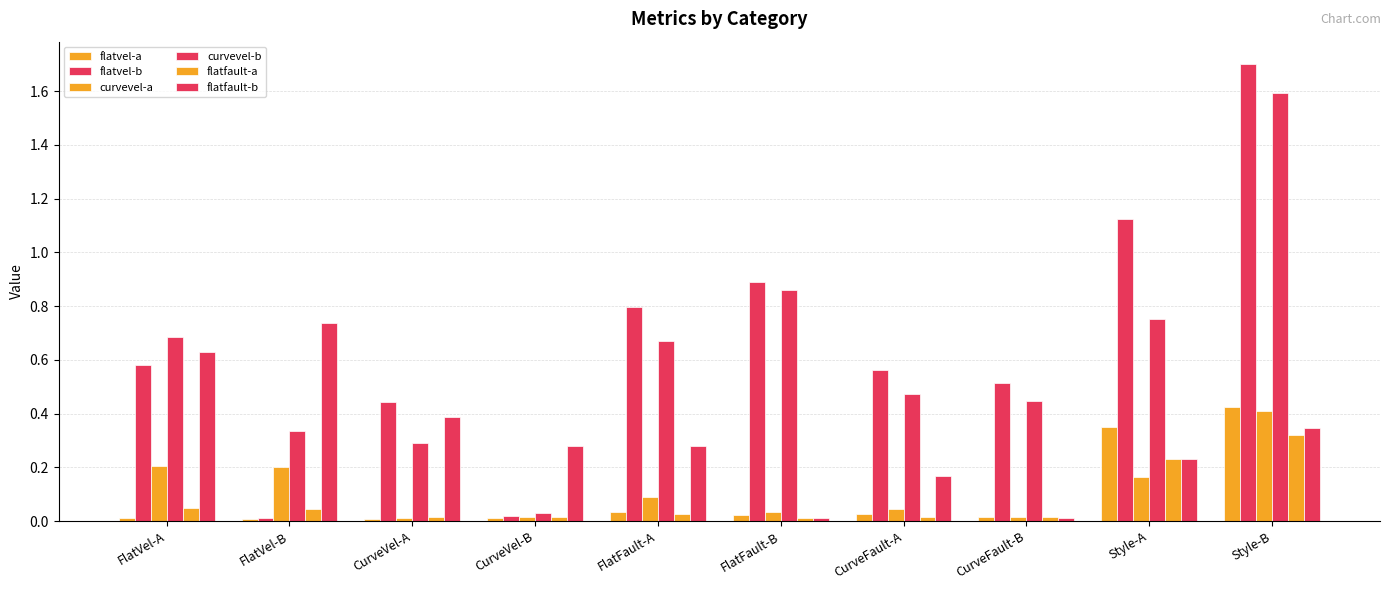

How many bars are there in each group?

6